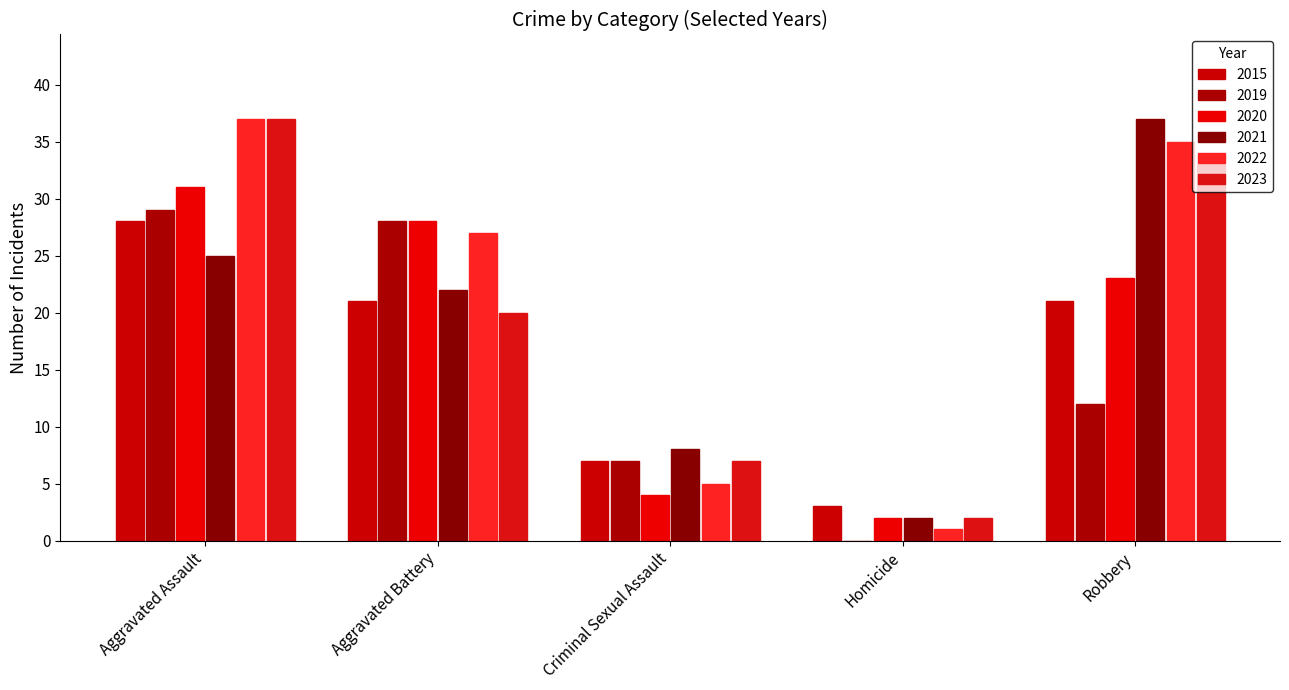

List the series in order of their peak value, lowest first.

2015, 2019, 2020, 2021, 2022, 2023